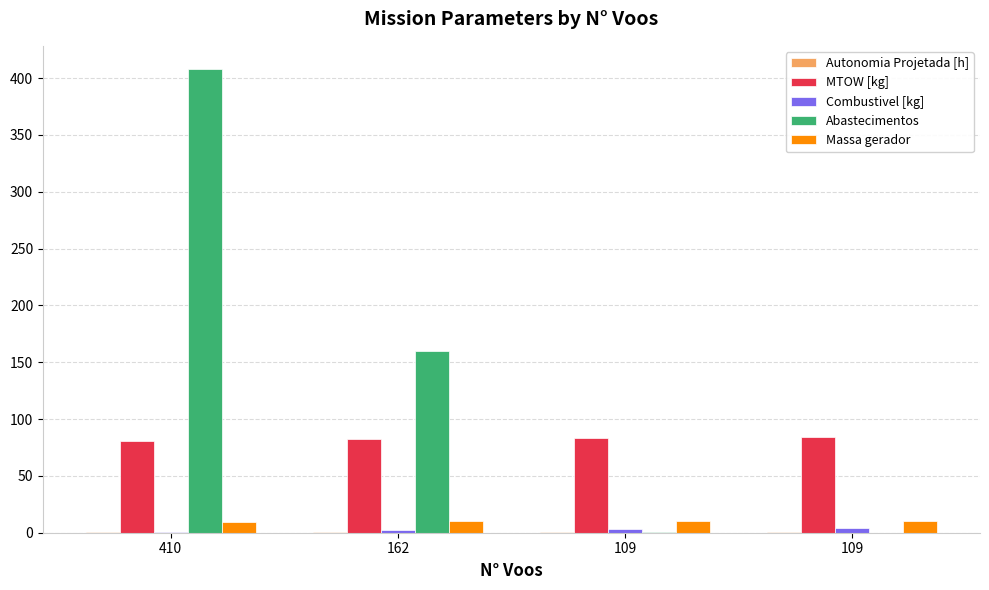

What is the difference between the maximum and minimum values in the Combustivel [kg] series?

3.0